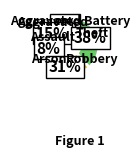

To the nearest percent, what percentage of the pie is Theft?

38%